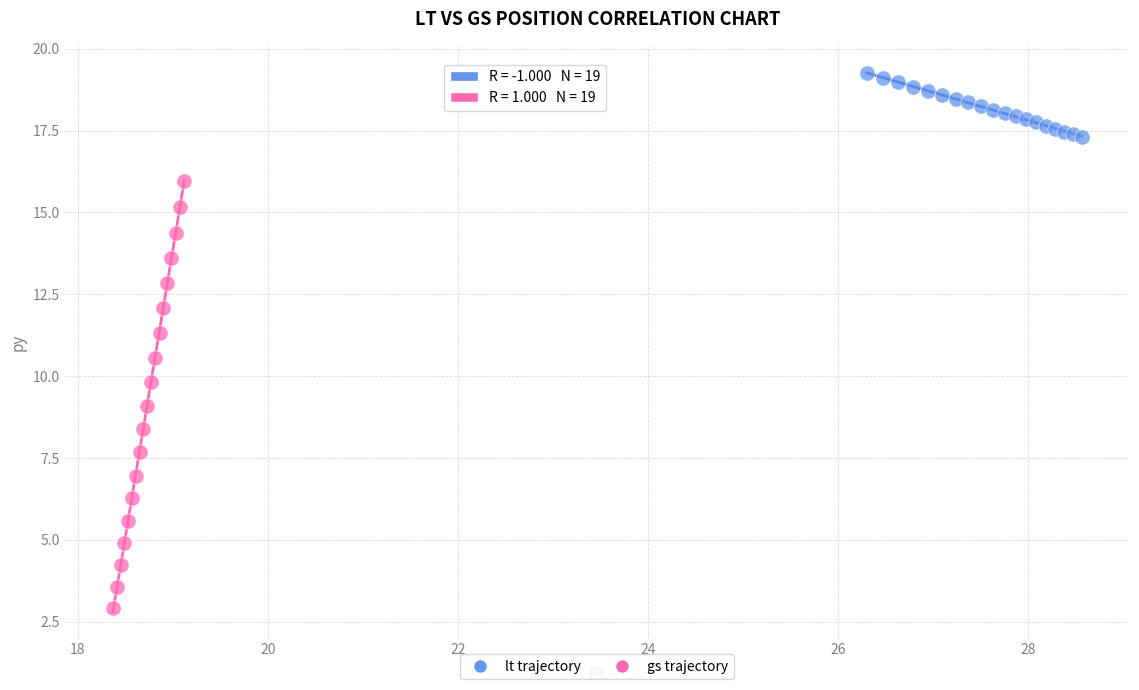

Which series contains the lowest Y value?

gs trajectory